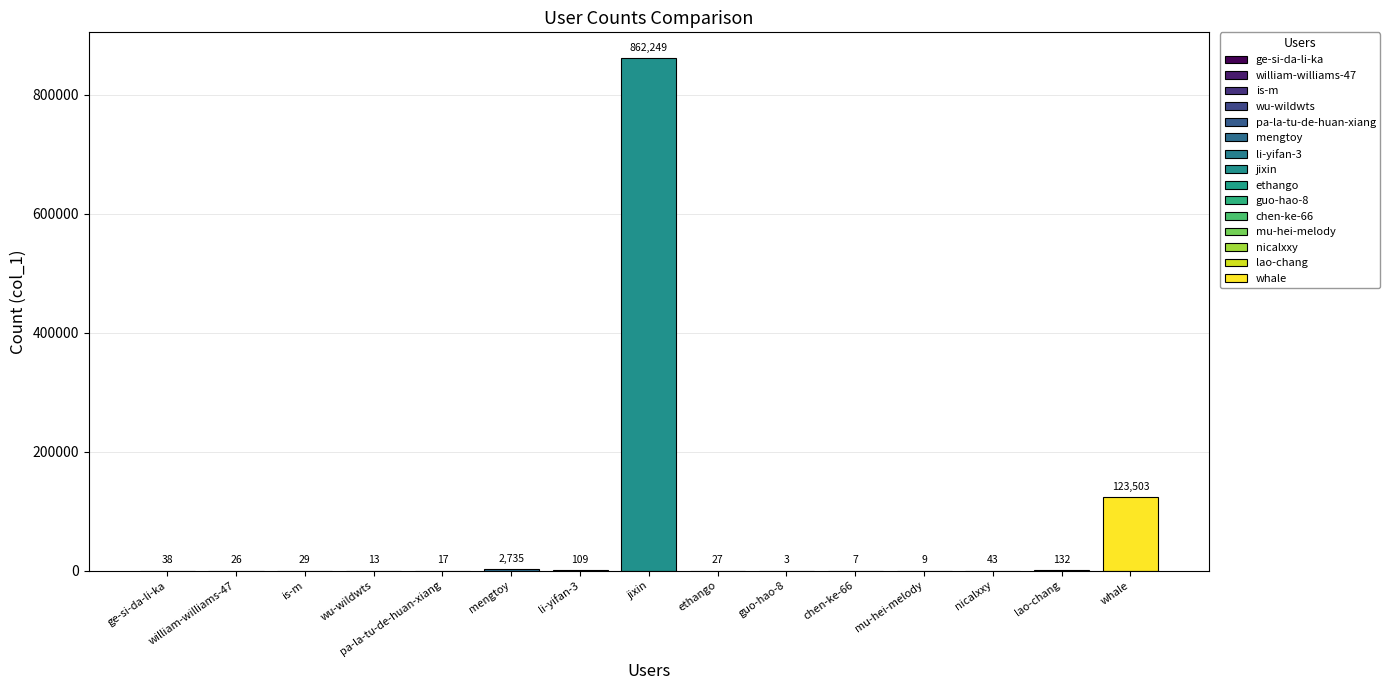

What is the difference between the maximum and minimum values?

862246